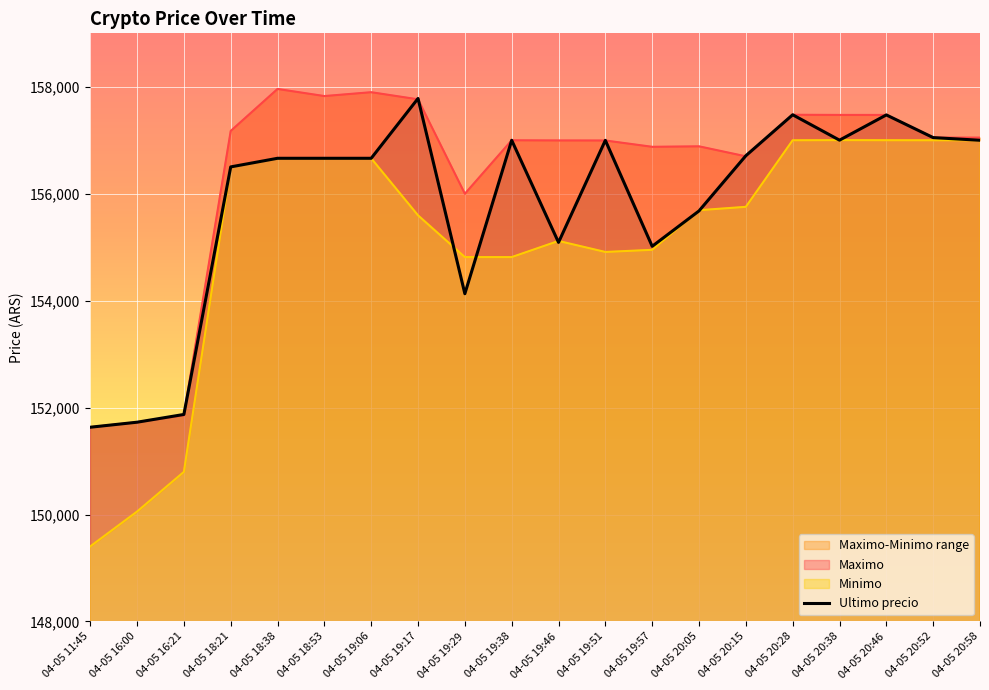

Which category has the highest value across all series?

04-05 18:38